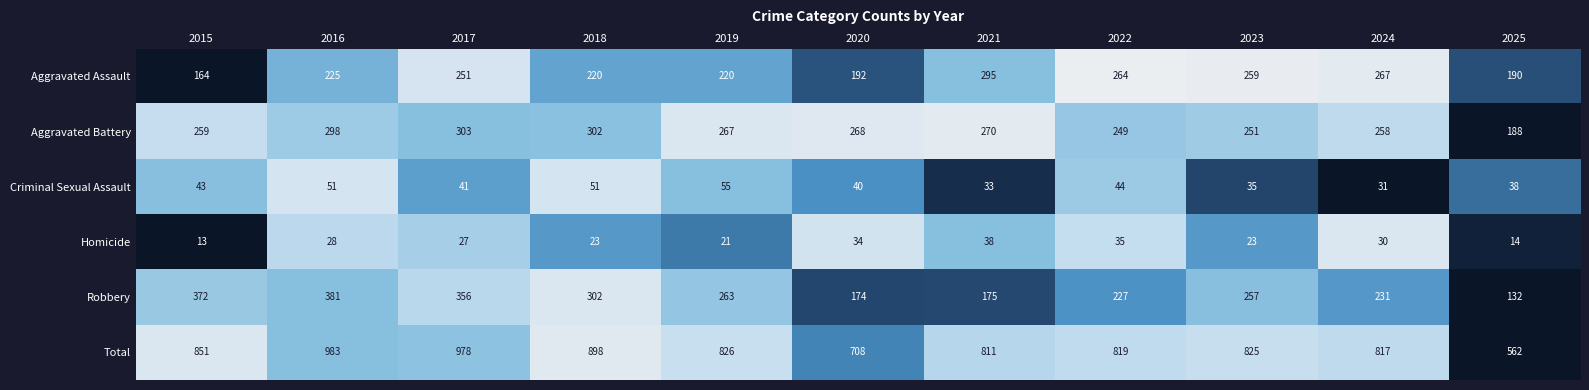

What is the average value of the Aggravated Battery series?

265